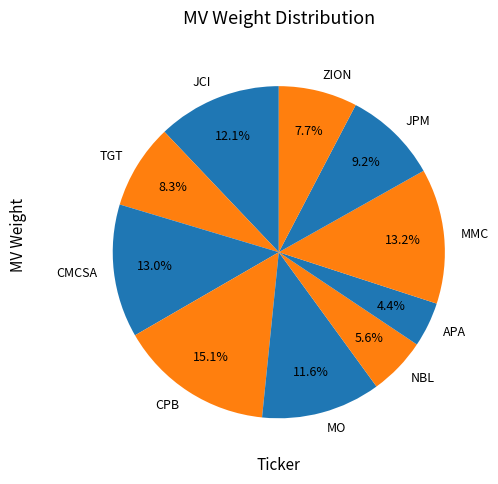

What percentage is the ZION slice, to the nearest percent?

8%